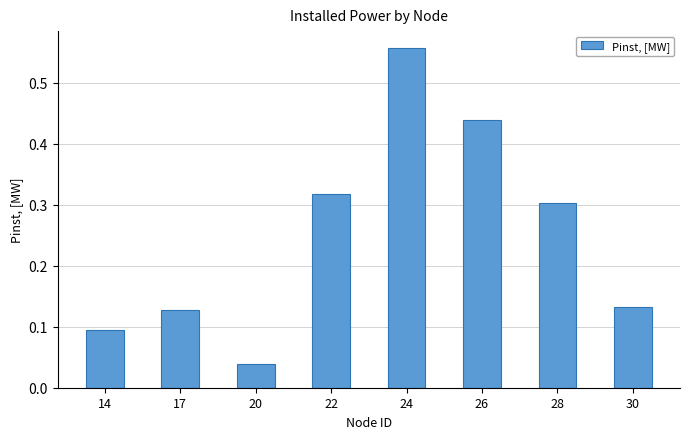

What is the difference between the maximum and minimum values?

0.5